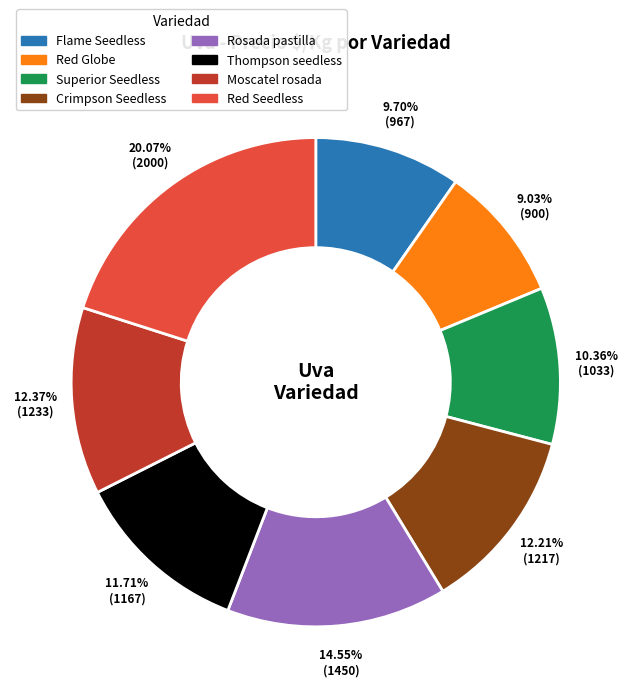

What is the ratio of the value at Moscatel rosada to the value at Flame Seedless?

1.3